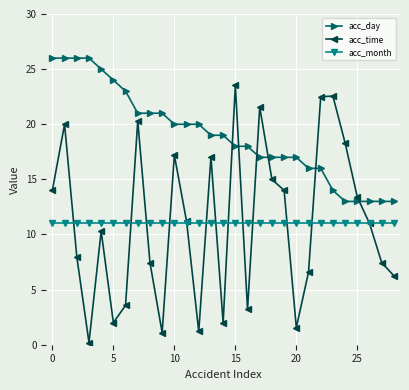

What are all the series names shown in the legend?

acc_day, acc_time, acc_month